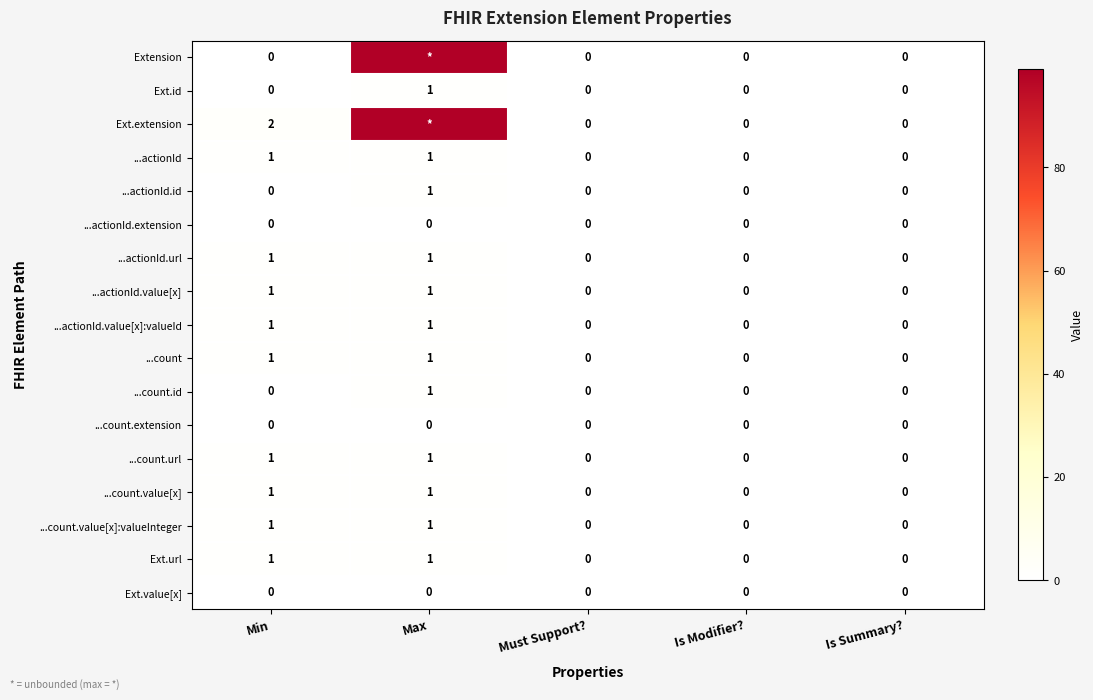

Which series changed the most between Min and Is Summary??

Ext.extension